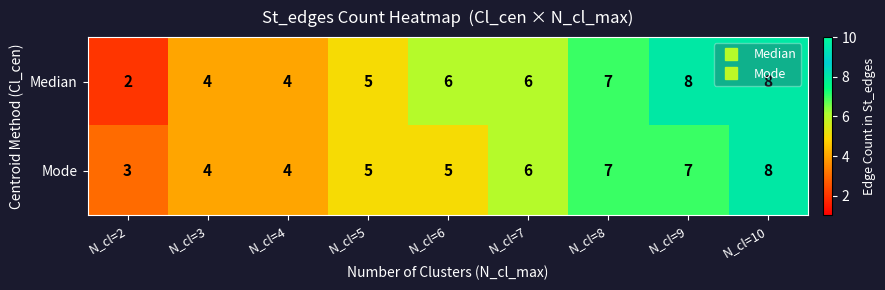

Which series has the widest spread of values?

Median